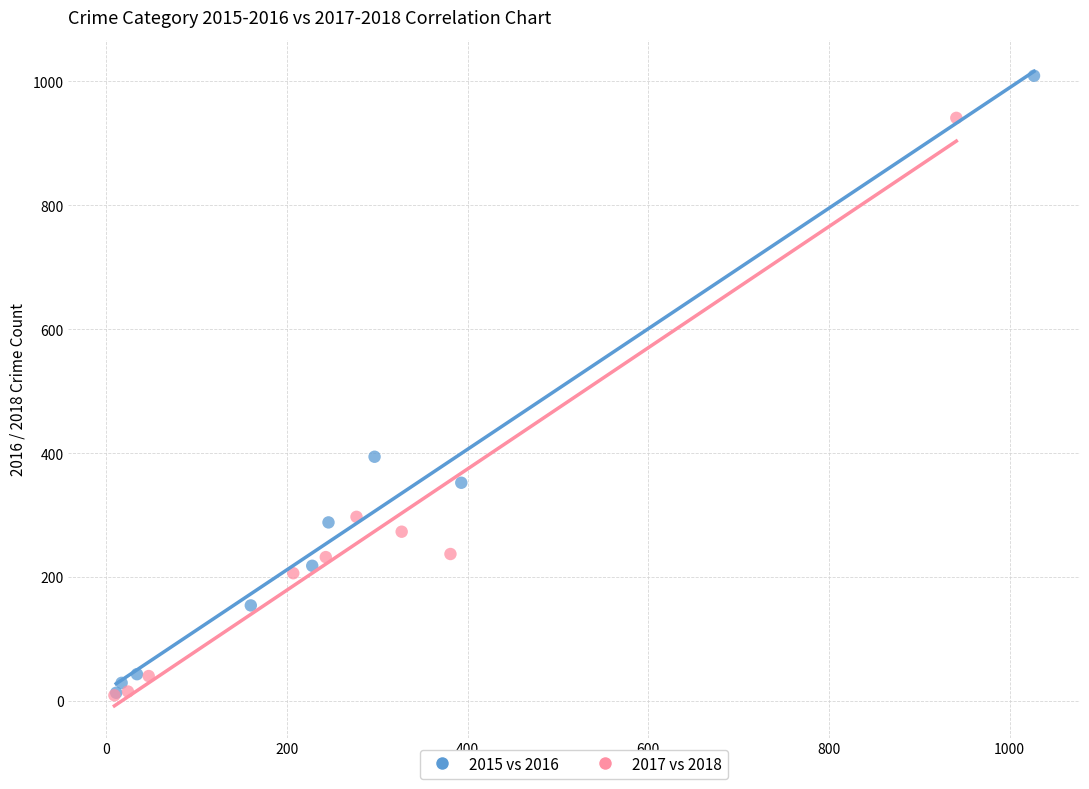

Which series has the largest Y range (max minus min)?

2015 vs 2016